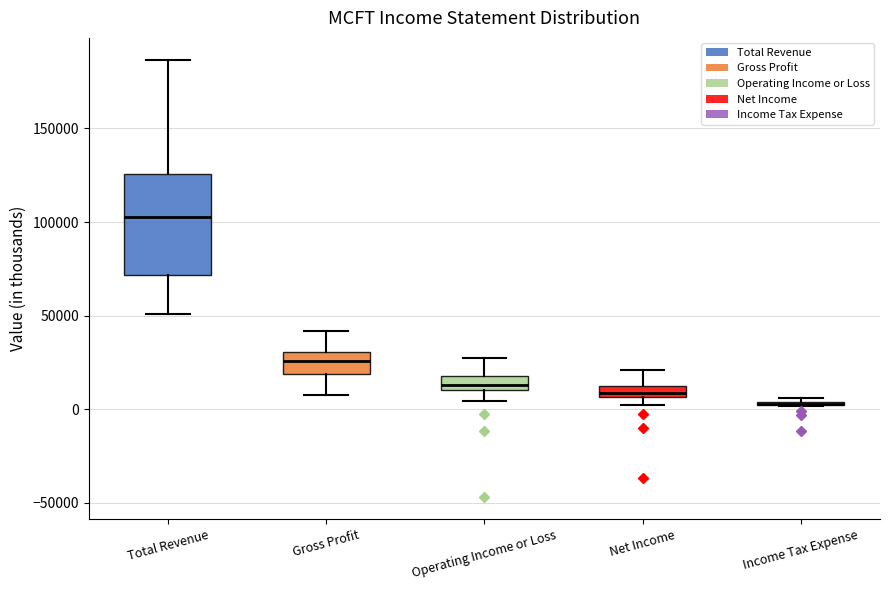

Where is the upper edge of the box for Operating Income or Loss on the y-axis? The values are not printed on the chart, so give them approximately, as read against the axis.

20000